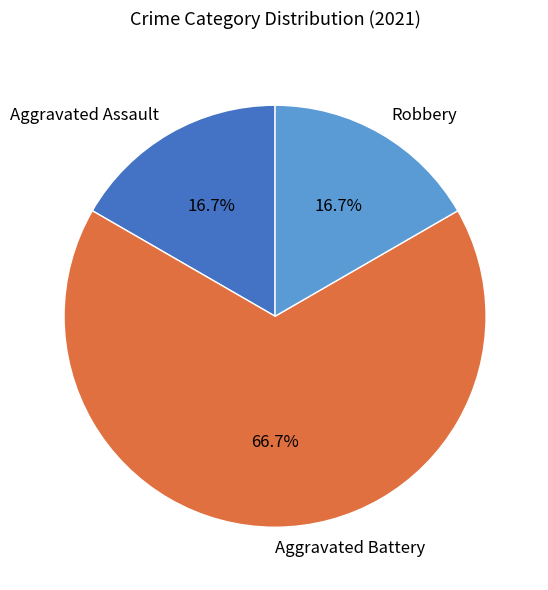

To the nearest percent, what is the combined percentage of Aggravated Battery and Robbery?

83%